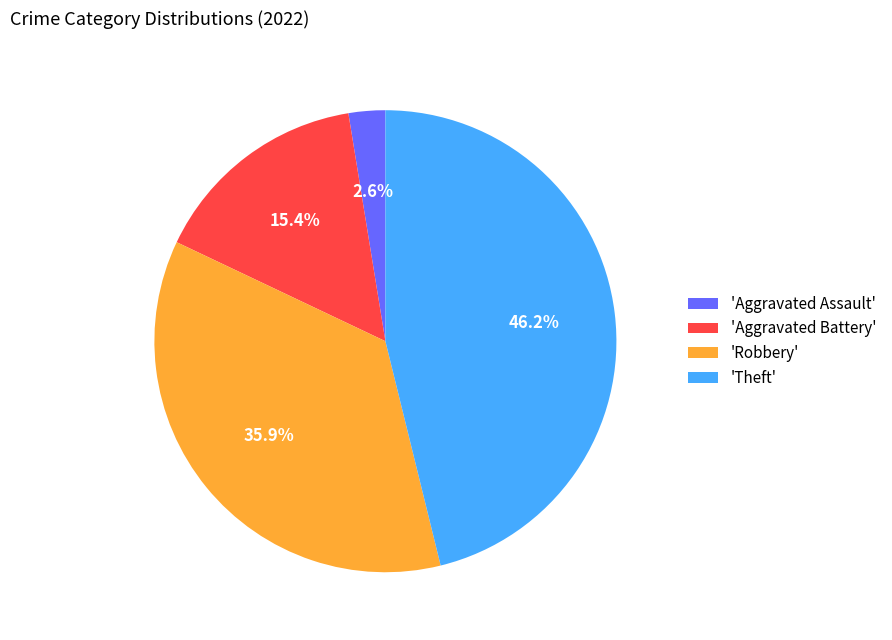

Which has a higher value, 'Theft' or 'Aggravated Assault'?

'Theft'